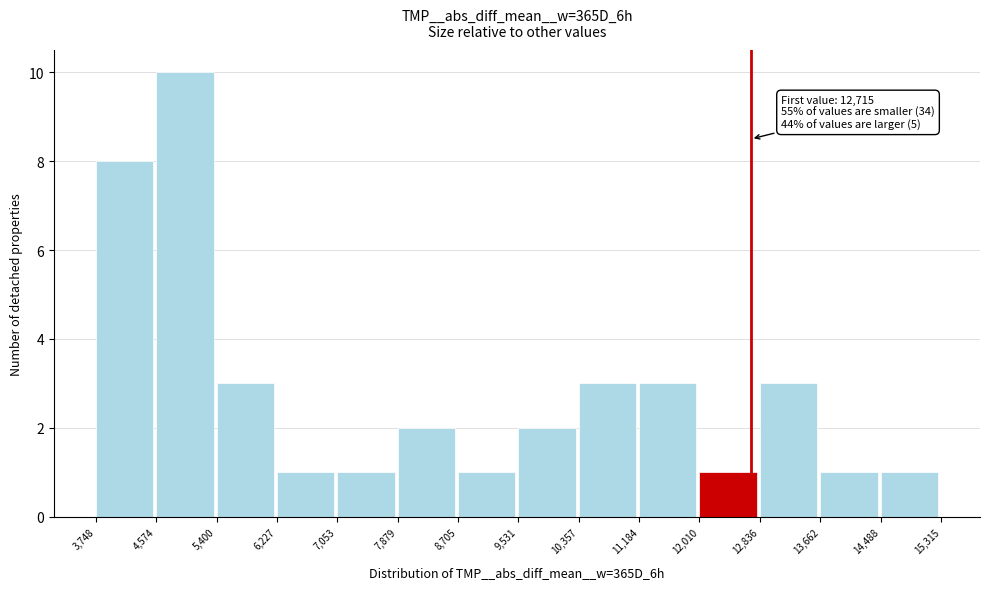

Which range on the x-axis has the tallest bar?

4,574 to 5,400